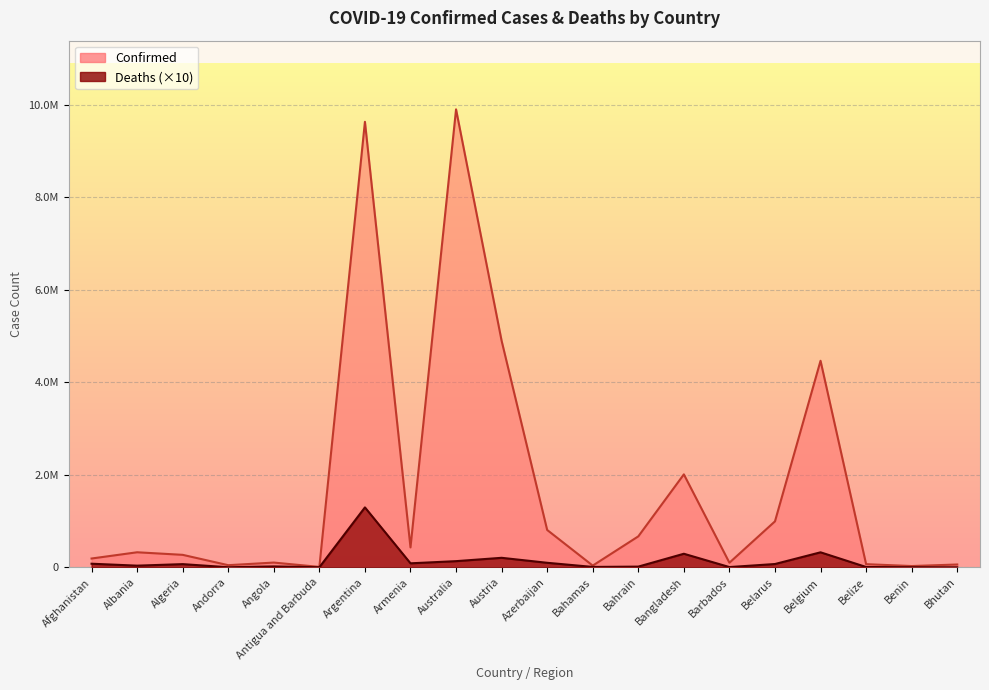

True or false: Confirmed has a value of 4466095 at Belgium.

True